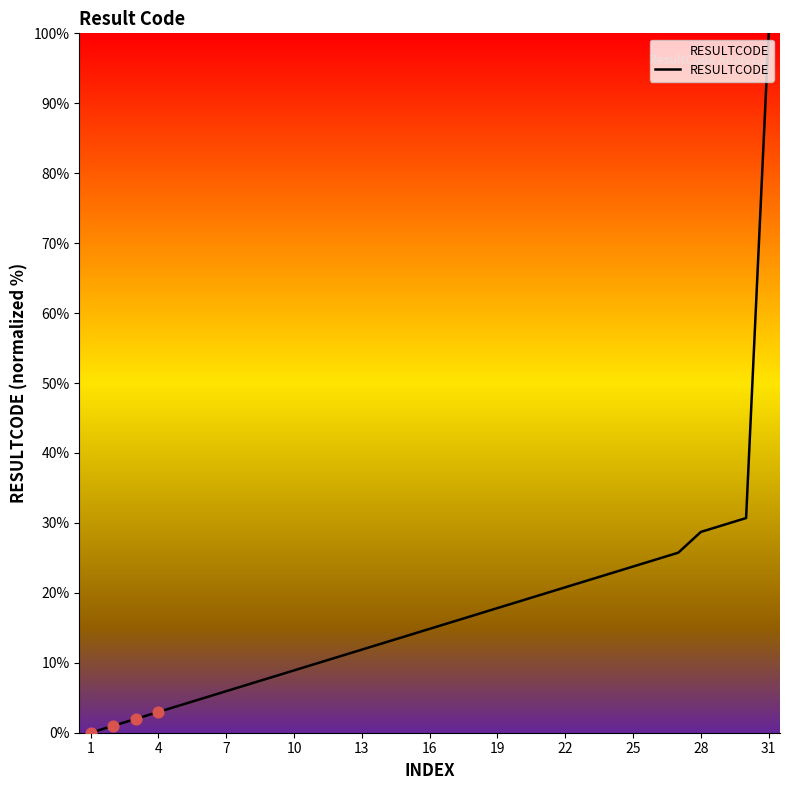

What is the greatest value displayed?

100.0